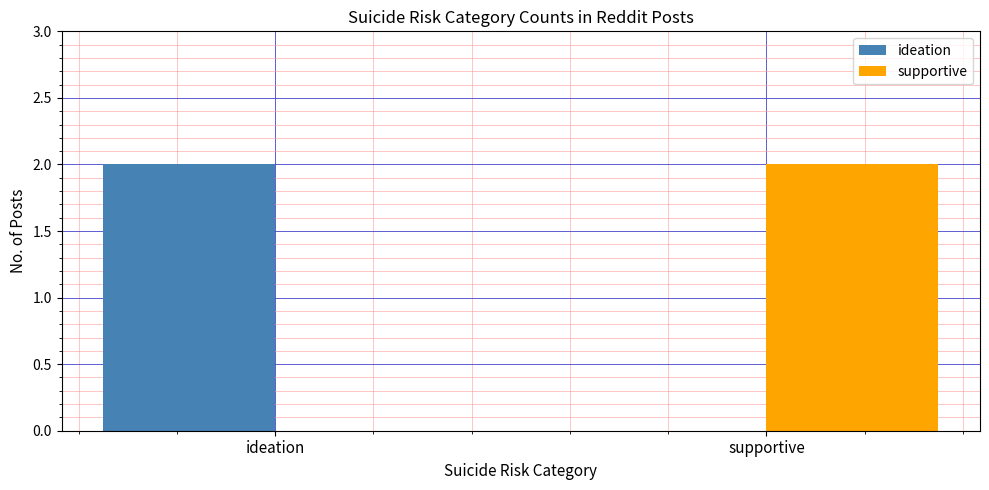

Is the value of ideation at ideation greater than the value of supportive at ideation?

Yes